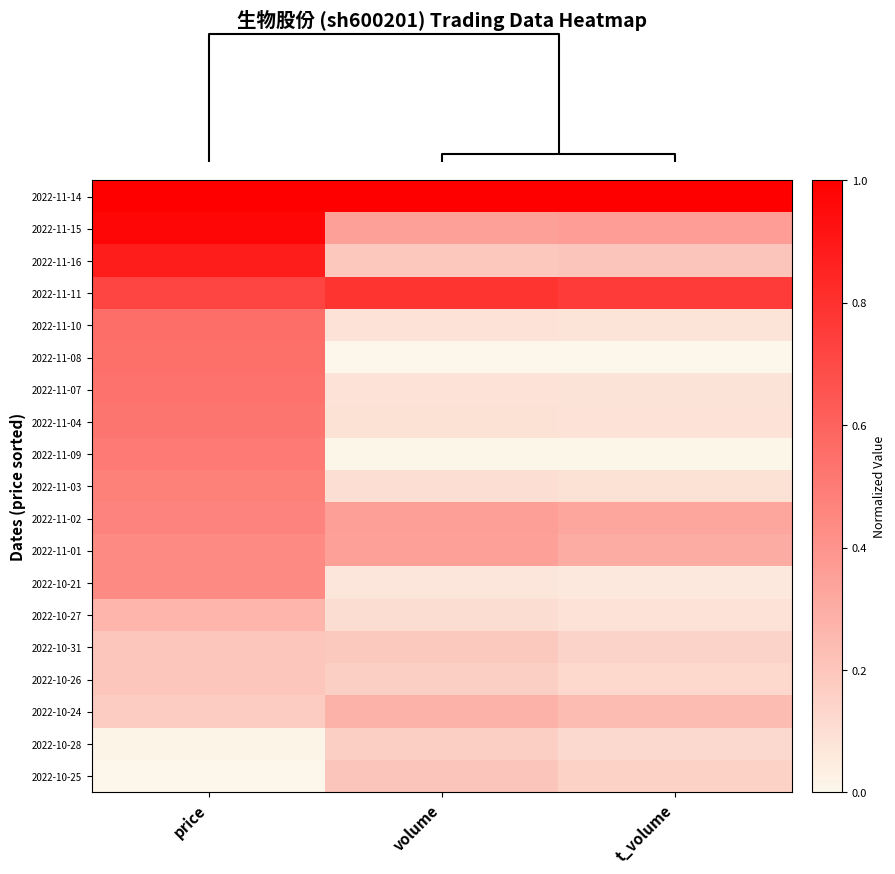

Reading left to right, list all the values displayed in this chart.

2022-11-14: price=1.0	volume=1.0	t_volume=1.0
2022-11-15: price=1.0	volume=0.4	t_volume=0.4
2022-11-16: price=0.9	volume=0.2	t_volume=0.2
2022-11-11: price=0.7	volume=0.8	t_volume=0.8
2022-11-10: price=0.6	volume=0.1	t_volume=0.1
2022-11-08: price=0.5	volume=0.0	t_volume=0.0
2022-11-07: price=0.5	volume=0.1	t_volume=0.1
2022-11-04: price=0.5	volume=0.1	t_volume=0.1
2022-11-09: price=0.5	volume=0.0	t_volume=0.0
2022-11-03: price=0.5	volume=0.1	t_volume=0.1
2022-11-02: price=0.5	volume=0.4	t_volume=0.3
2022-11-01: price=0.4	volume=0.3	t_volume=0.3
2022-10-21: price=0.4	volume=0.1	t_volume=0.1
2022-10-27: price=0.3	volume=0.1	t_volume=0.1
2022-10-31: price=0.2	volume=0.2	t_volume=0.1
2022-10-26: price=0.2	volume=0.2	t_volume=0.1
2022-10-24: price=0.2	volume=0.3	t_volume=0.2
2022-10-28: price=0.0	volume=0.2	t_volume=0.1
2022-10-25: price=0.0	volume=0.2	t_volume=0.2